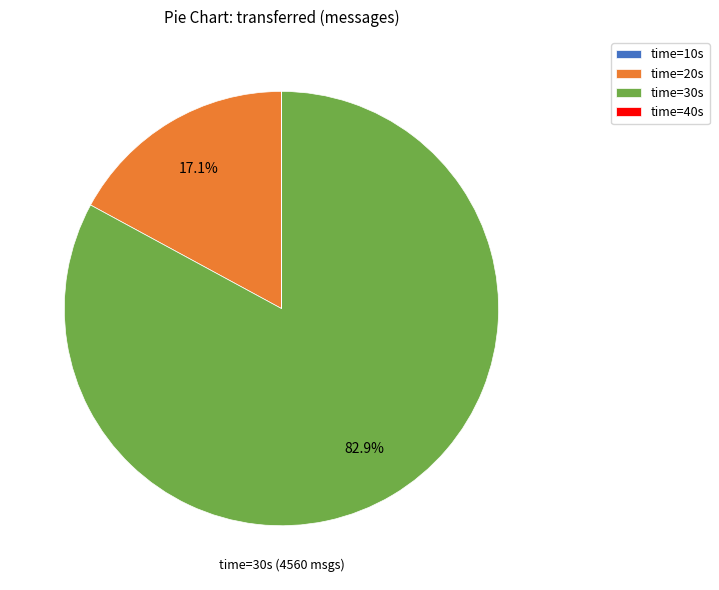

What is the majority slice?

time=30s